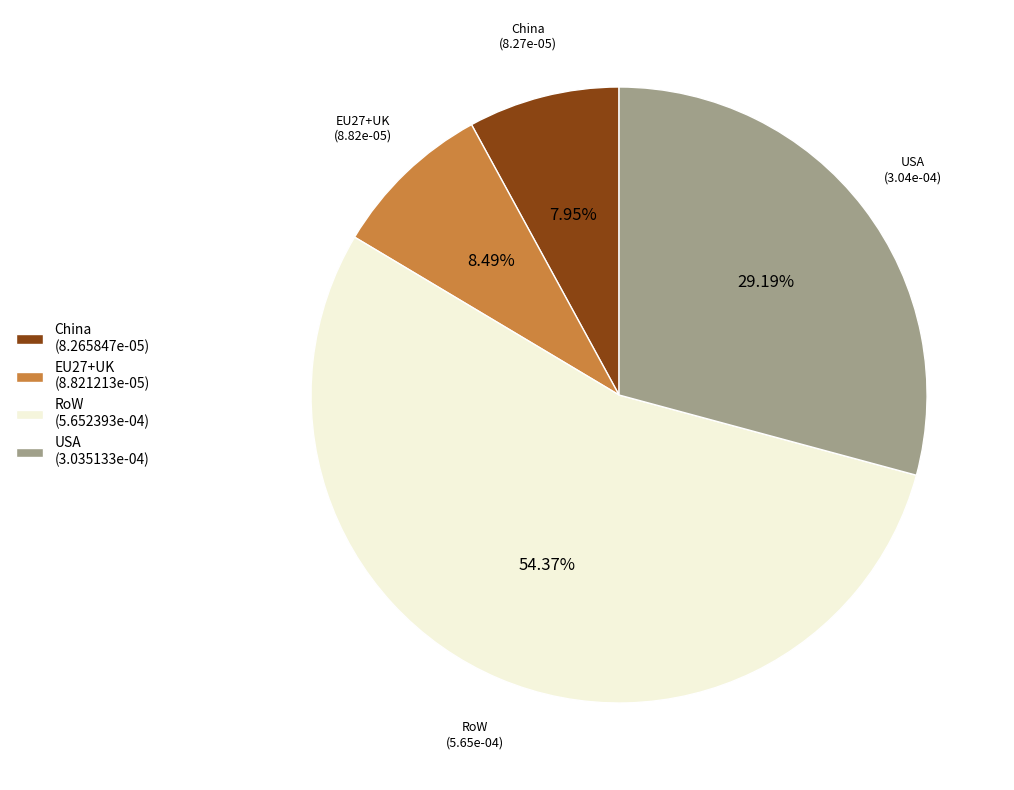

Count the number of slices in the pie.

4